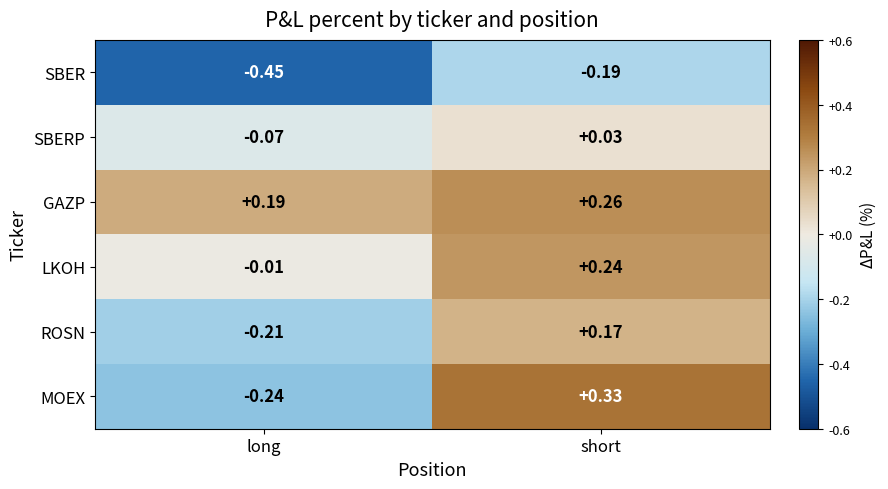

At which category does the chart reach its minimum across all series?

long